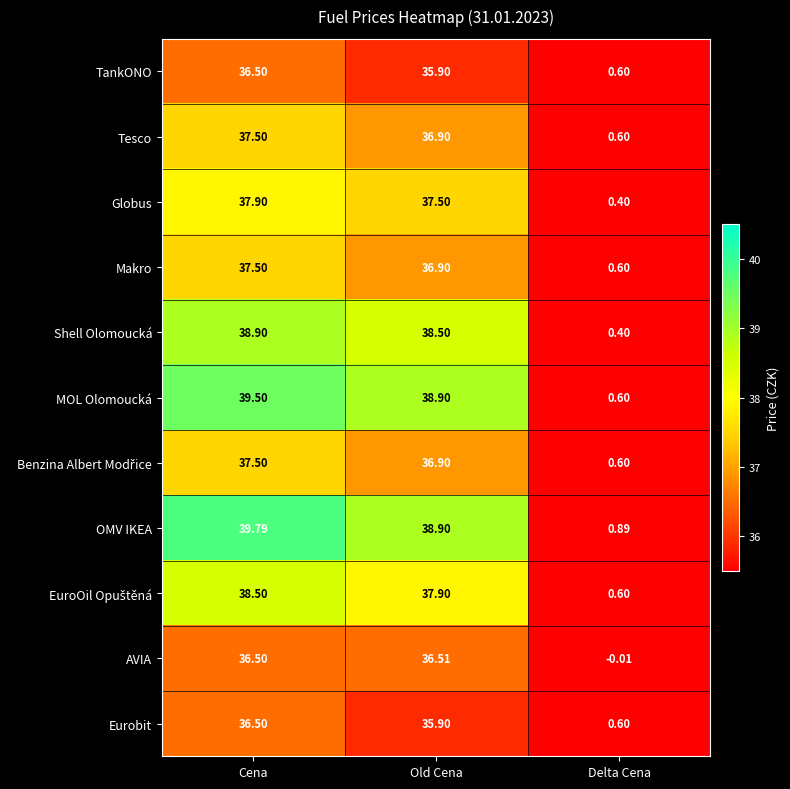

Where does the MOL Olomoucká series first go above 38?

Cena